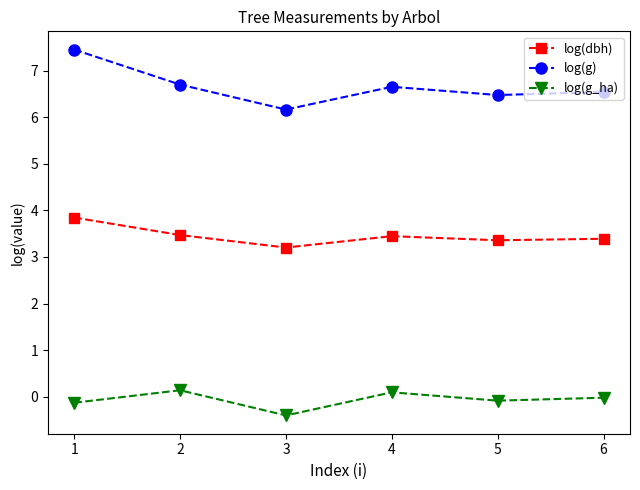

Is the value of log(dbh) at 2 greater than the value of log(g_ha) at 4?

Yes